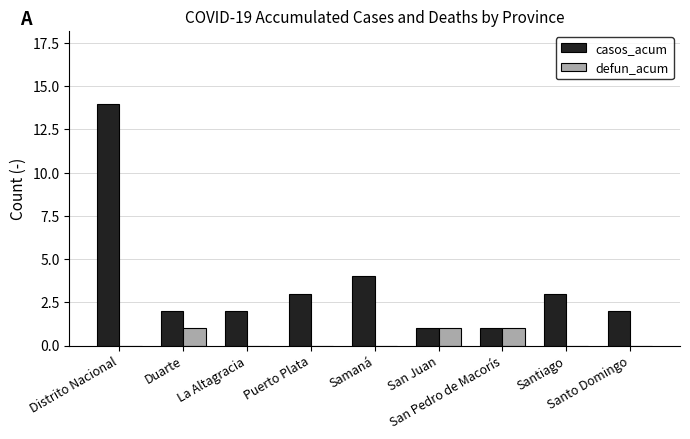

Reading left to right, list all the values displayed in this chart.

casos_acum: 14	2	2	3	4	1	1	3	2
defun_acum: 0	1	0	0	0	1	1	0	0